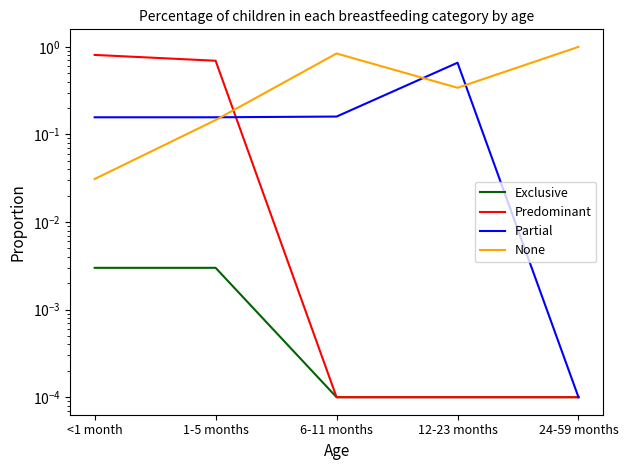

At how many categories does at least one series exceed 0?

5